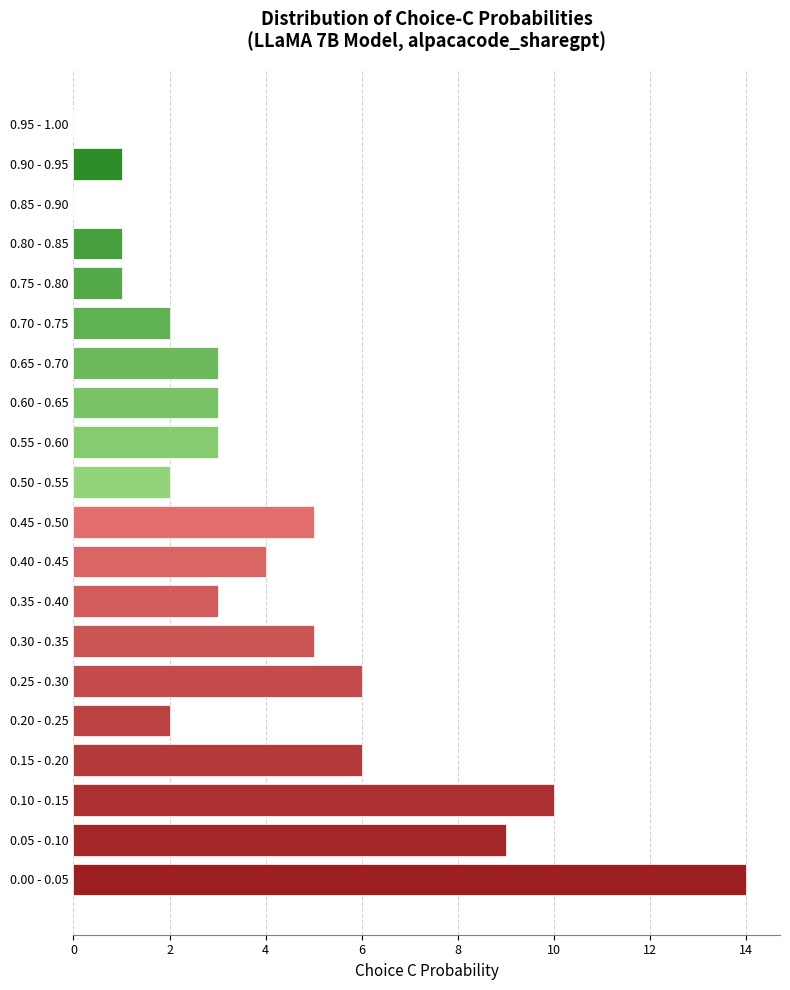

Reading bottom to top, what are all the values shown in this chart?

0.00 - 0.05=14	0.05 - 0.10=9	0.10 - 0.15=10	0.15 - 0.20=6	0.20 - 0.25=2	0.25 - 0.30=6	0.30 - 0.35=5	0.35 - 0.40=3	0.40 - 0.45=4	0.45 - 0.50=5	0.50 - 0.55=2	0.55 - 0.60=3	0.60 - 0.65=3	0.65 - 0.70=3	0.70 - 0.75=2	0.75 - 0.80=1	0.80 - 0.85=1	0.85 - 0.90=0	0.90 - 0.95=1	0.95 - 1.00=0